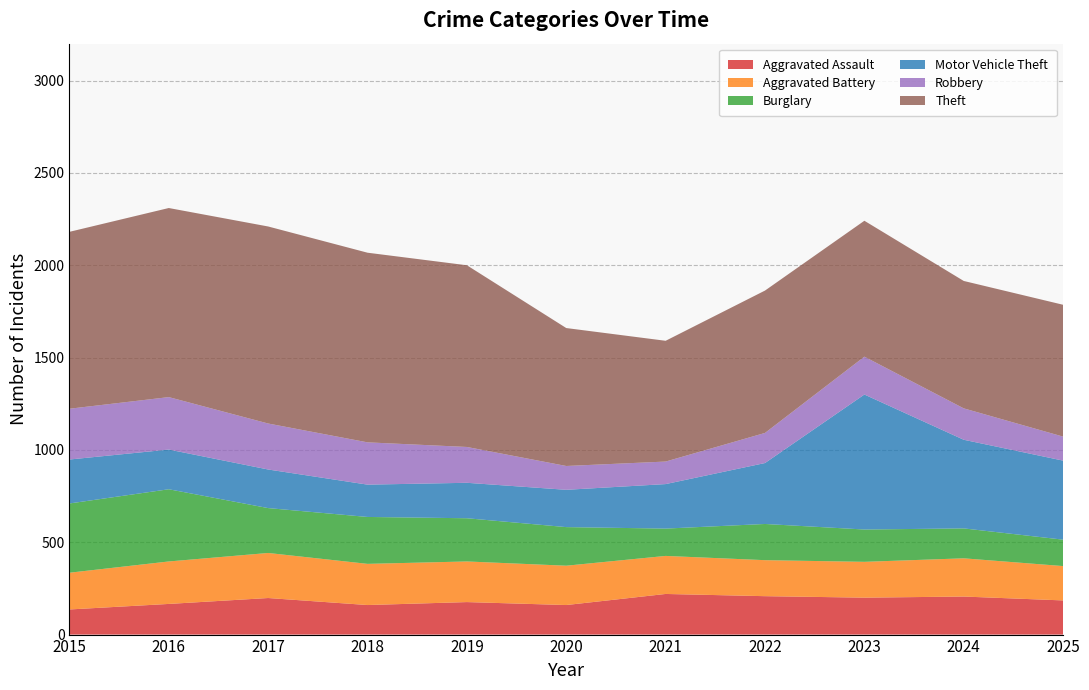

Reading right to left, extract all data points from this chart.

Aggravated Assault: 185	206	200	208	220	160	176	160	198	166	136
Aggravated Battery: 186	207	194	195	206	213	220	223	244	230	199
Burglary: 143	162	175	196	148	209	234	254	243	391	375
Motor Vehicle Theft: 428	480	731	330	241	202	192	175	209	215	238
Robbery: 130	170	205	163	122	129	194	229	249	284	275
Theft: 714	690	736	771	654	747	984	1027	1067	1024	958